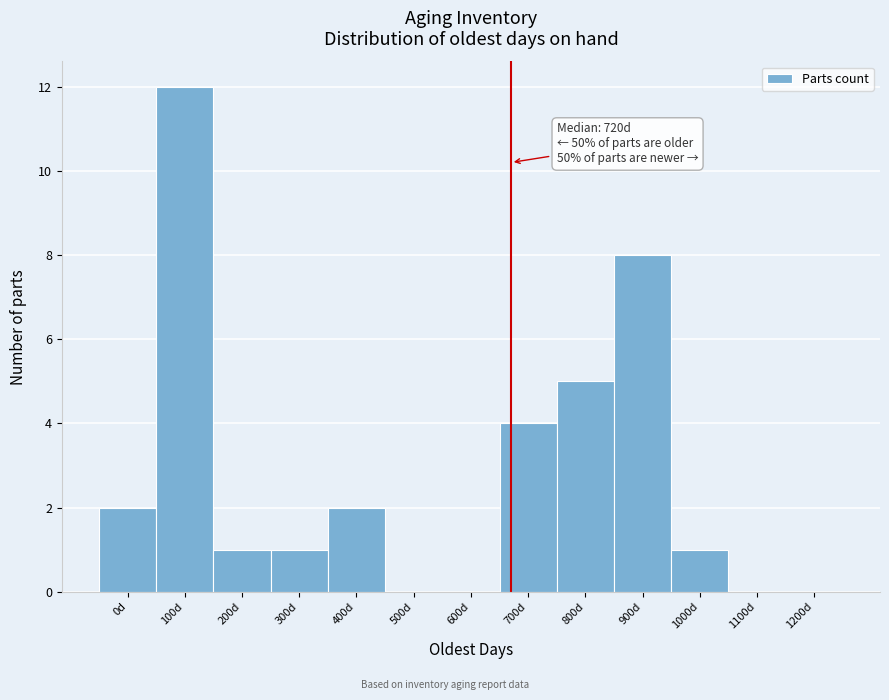

Reading left to right, transcribe all the data shown in this chart.

0d=2	100d=12	200d=1	300d=1	400d=2	500d=0	600d=0	700d=4	800d=5	900d=8	1000d=1	1100d=0	1200d=0